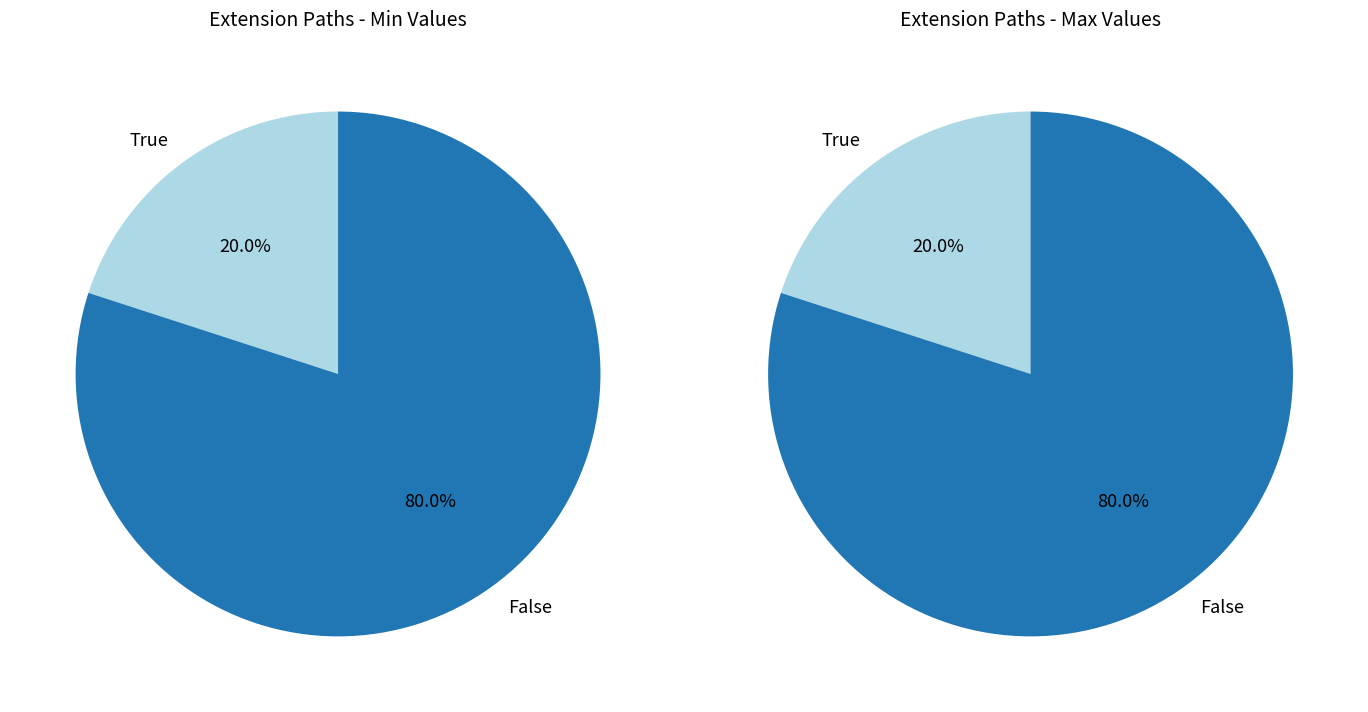

What portion of the pie excludes Extension?

100.0%